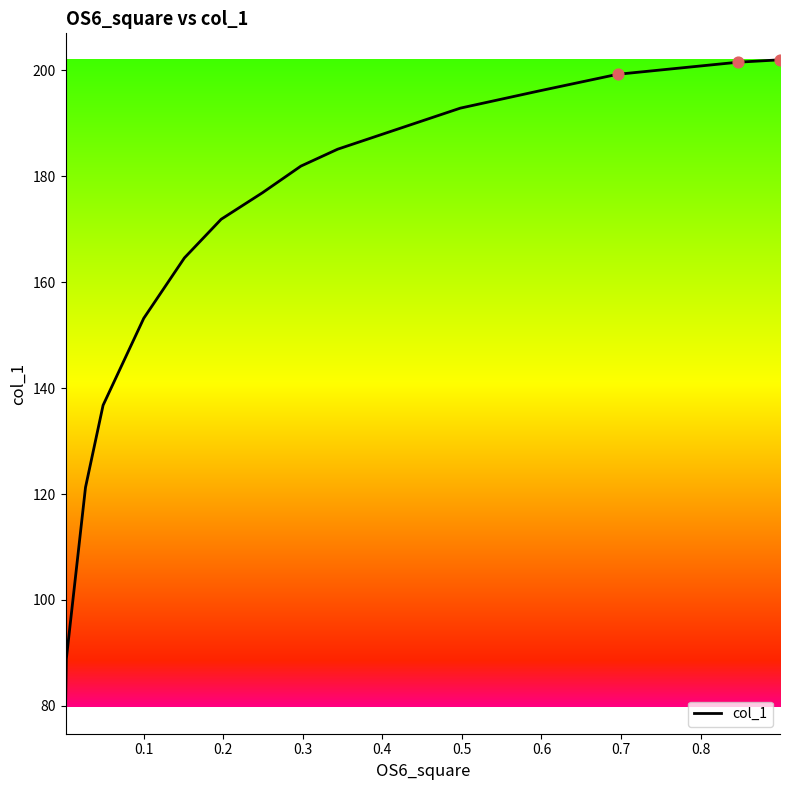

What is the difference between the maximum and minimum values?

122.3